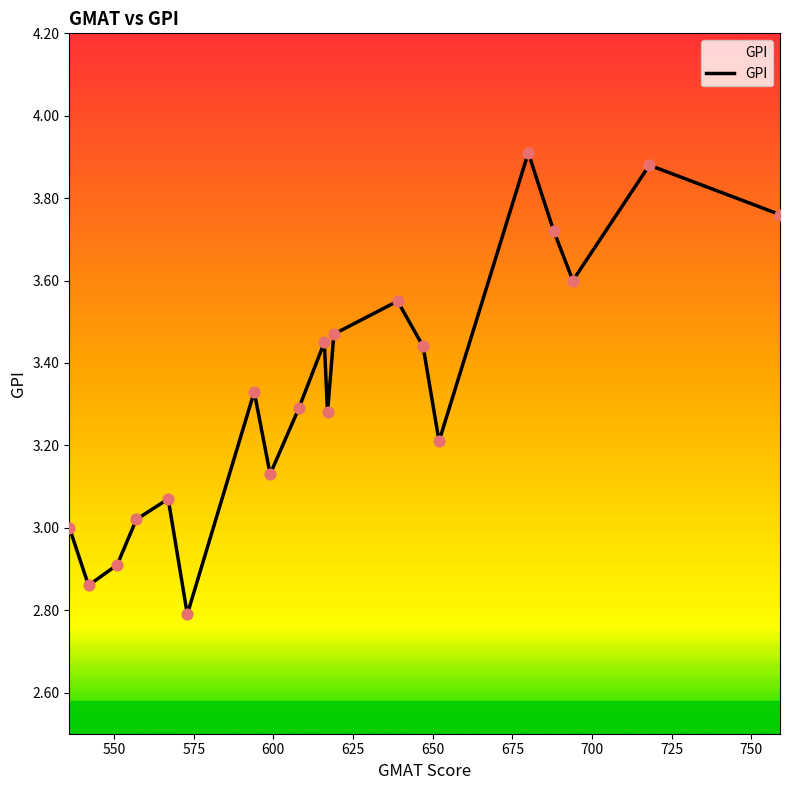

What is the minimum value shown in the chart?

2.8